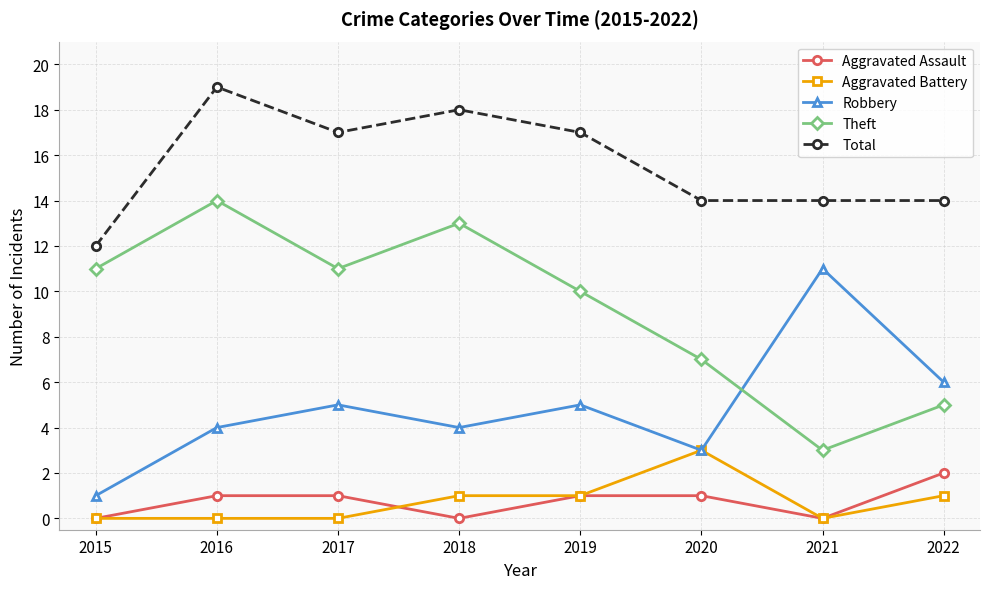

What are all the series names shown in the legend?

Aggravated Assault, Aggravated Battery, Robbery, Theft, Total